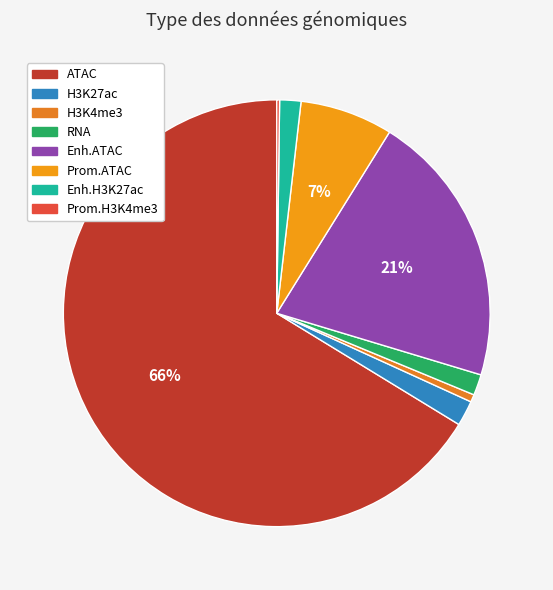

What is the ratio of the value at ATAC to the value at Prom.ATAC?

9.4